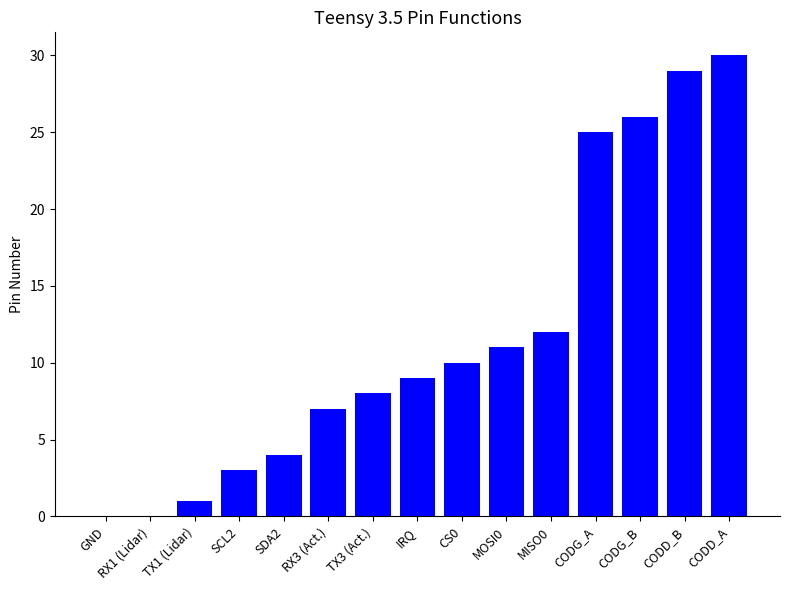

The chart shows a value of 2 at TX1 (Lidar). True or false?

False